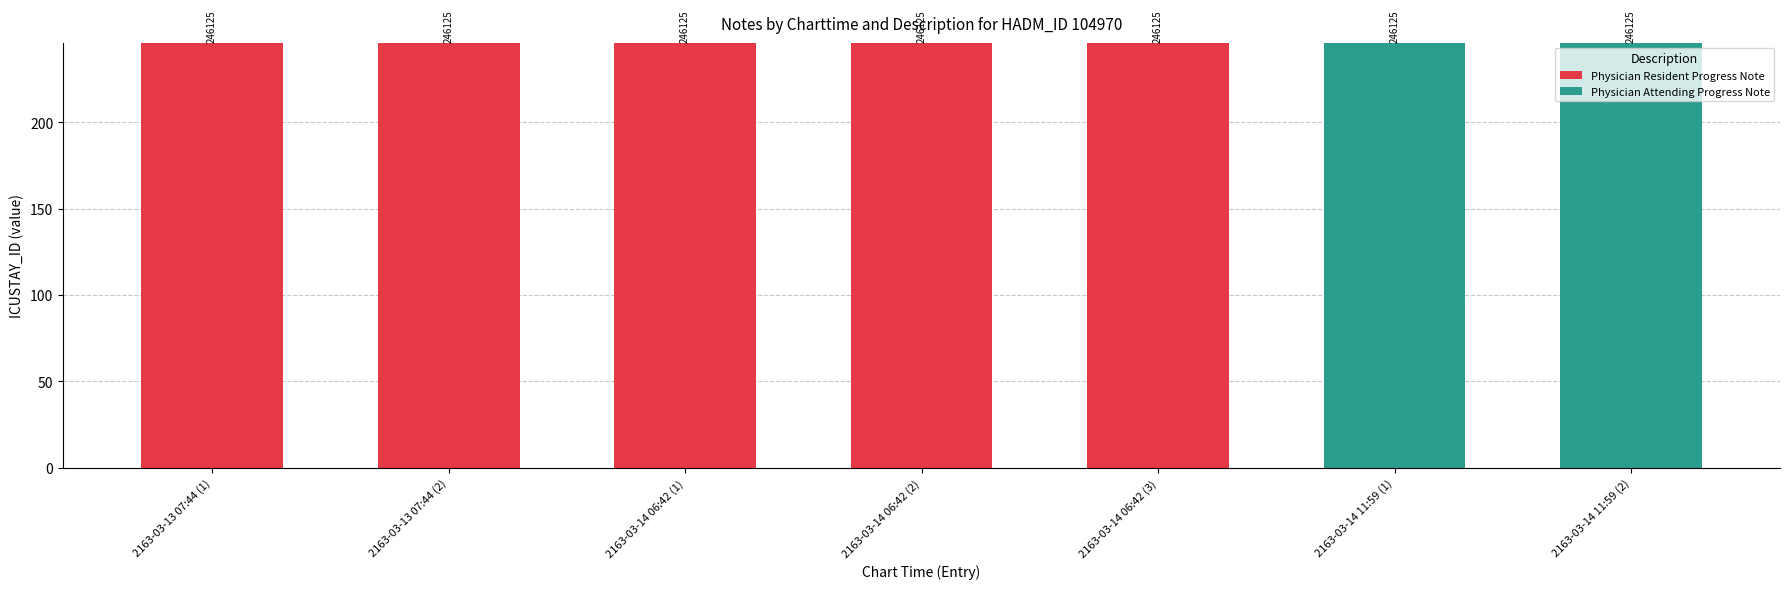

What are all the series names shown in the legend?

Physician Resident Progress Note, Physician Attending Progress Note